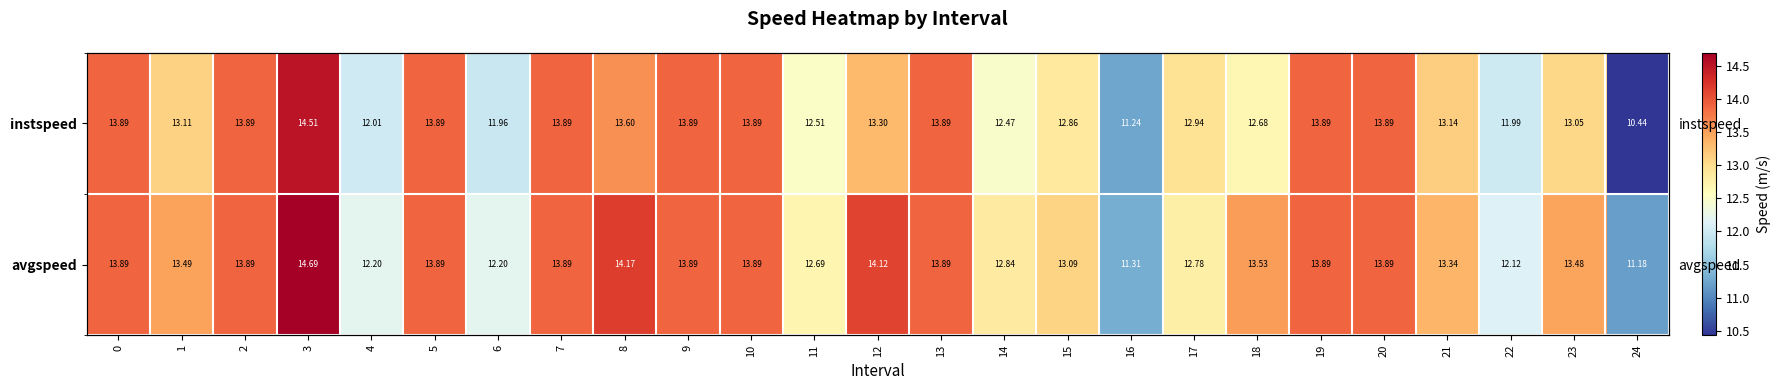

How many categories are shown in the chart?

25